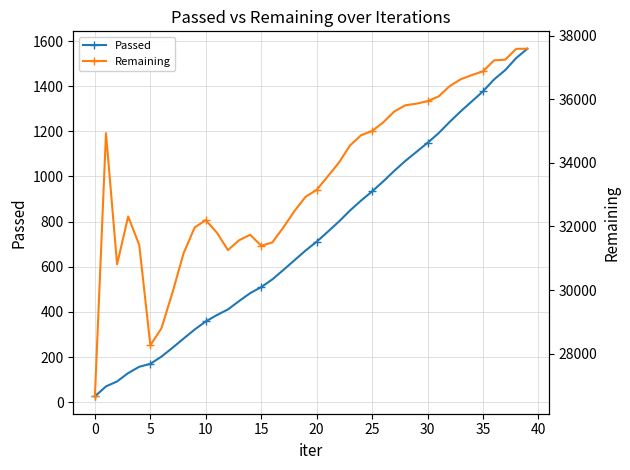

Reading left to right, what are all the values shown in this chart?

Passed: 26	70	92	129	157	170	202	241	282	322	358	386	411	448	483	510	544	586	629	672	711	755	800	849	893	934	978	1025	1069	1109	1149	1192	1242	1289	1333	1377	1430	1471	1525	1566
Remaining: 26658	34932	30809	32312	31415	28264	28796	29924	31157	31967	32198	31803	31254	31563	31738	31392	31496	31970	32483	32931	33147	33572	34001	34542	34865	34998	35271	35612	35807	35858	35936	36086	36411	36626	36757	36874	37219	37241	37581	37585